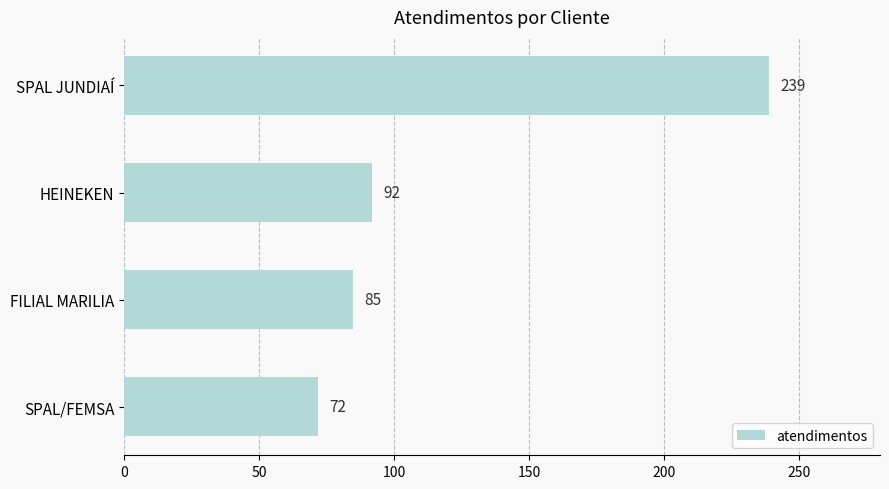

Approximately how many times larger is the value at SPAL/FEMSA compared to FILIAL MARILIA?

0.8